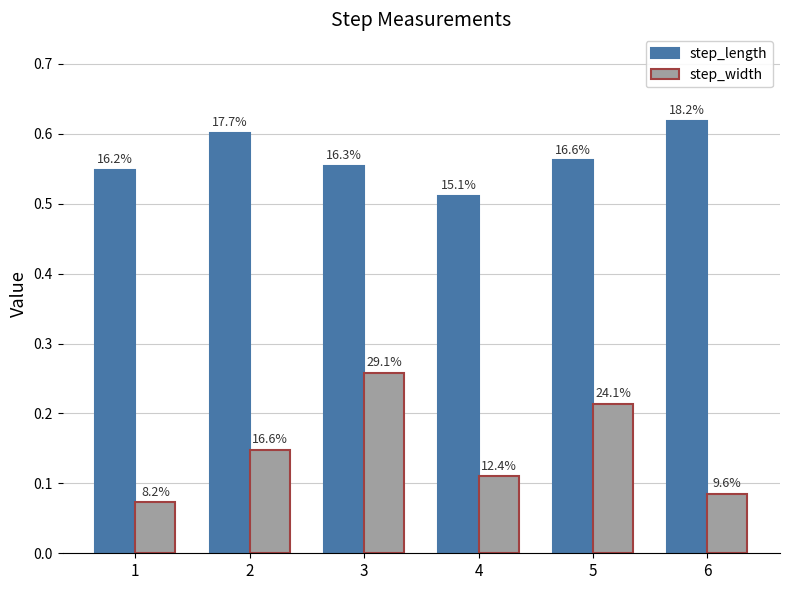

Reading left to right, list all the values displayed in this chart.

step_length: 1=0.5	2=0.6	3=0.6	4=0.5	5=0.6	6=0.6
step_width: 1=0.1	2=0.1	3=0.3	4=0.1	5=0.2	6=0.1